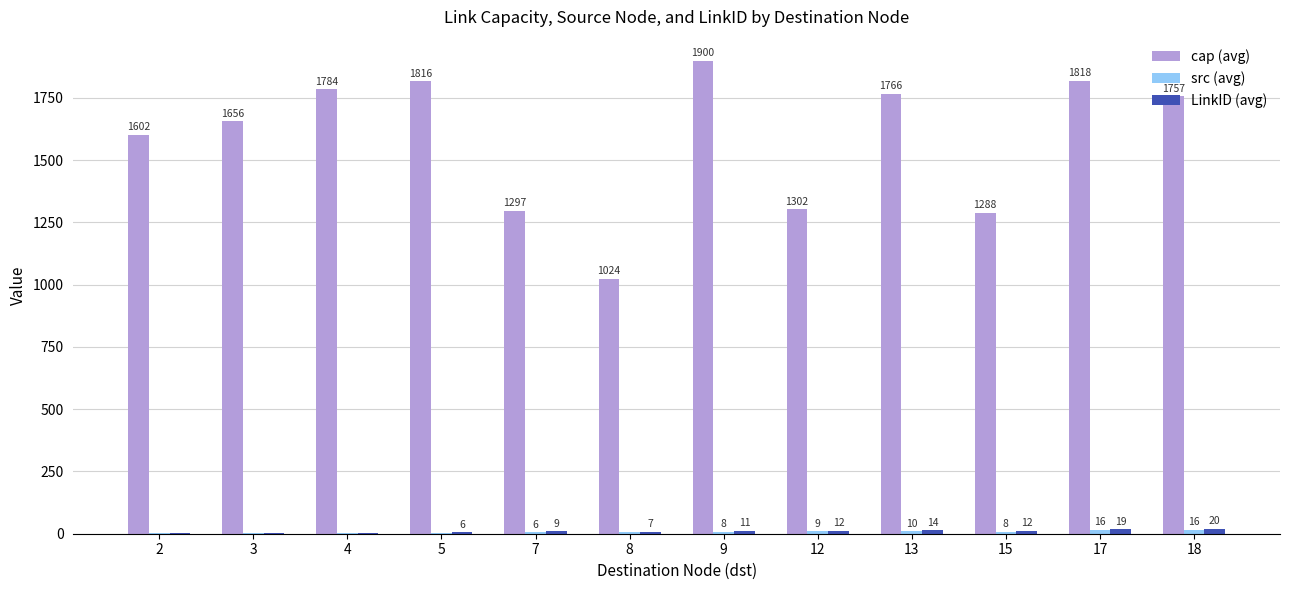

At which category is the sum across all series the highest?

9